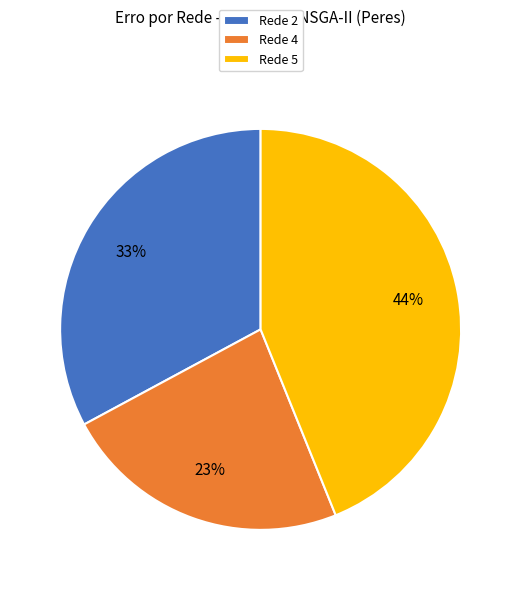

Do Rede 5 and Rede 4 together represent more than half of the pie?

Yes